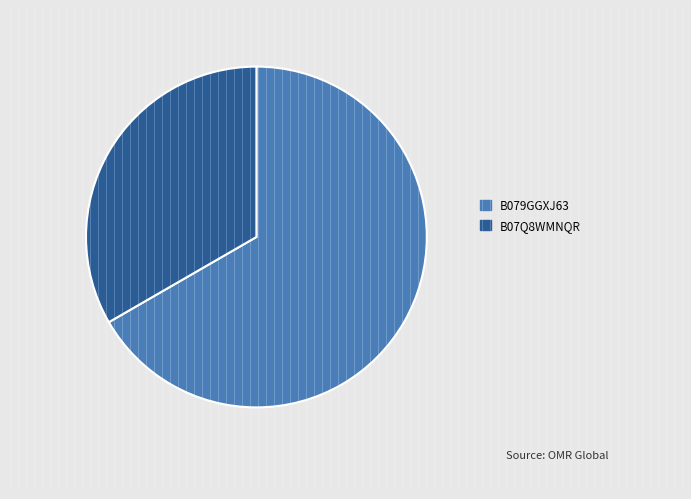

Between B079GGXJ63 and B07Q8WMNQR, which is larger?

B079GGXJ63